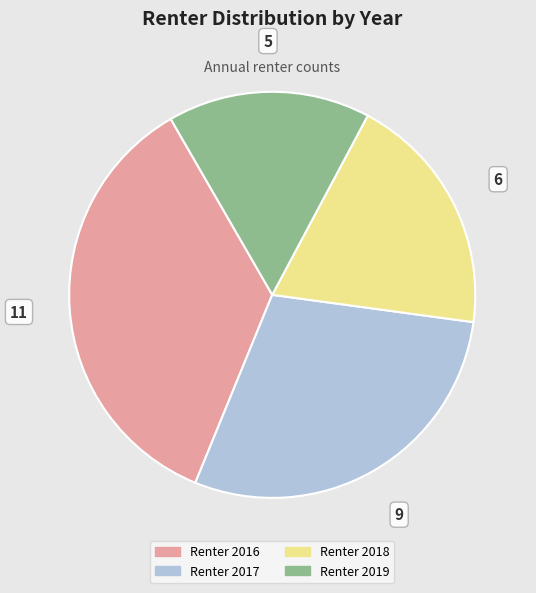

Rank the categories by value from lowest to highest.

Renter 2019, Renter 2018, Renter 2017, Renter 2016